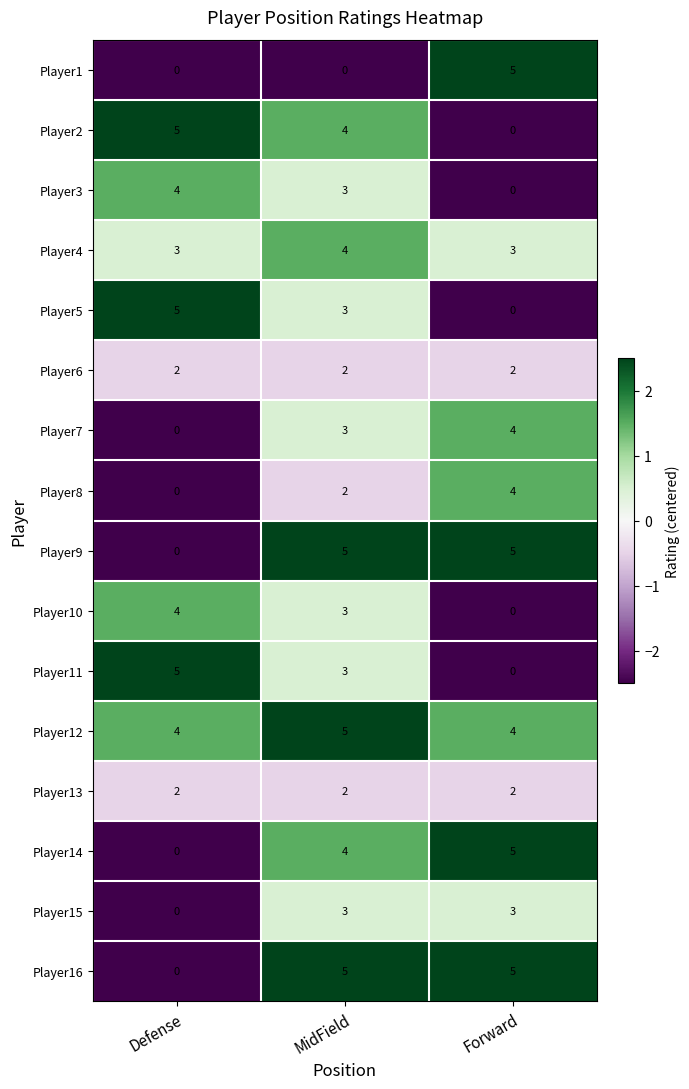

What is the total value across all series at Defense?

34